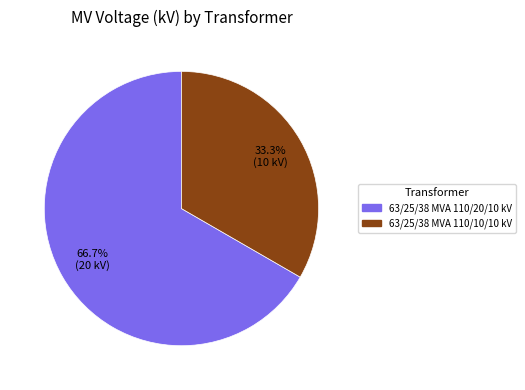

Which slice is the largest?

63/25/38 MVA 110/20/10 kV